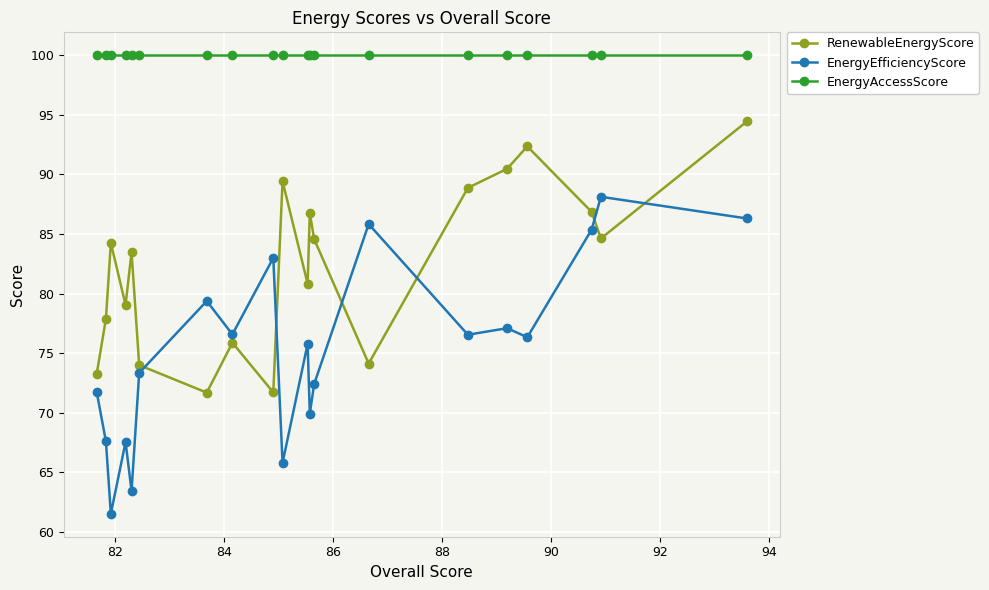

Which series has the largest total across all categories?

EnergyAccessScore